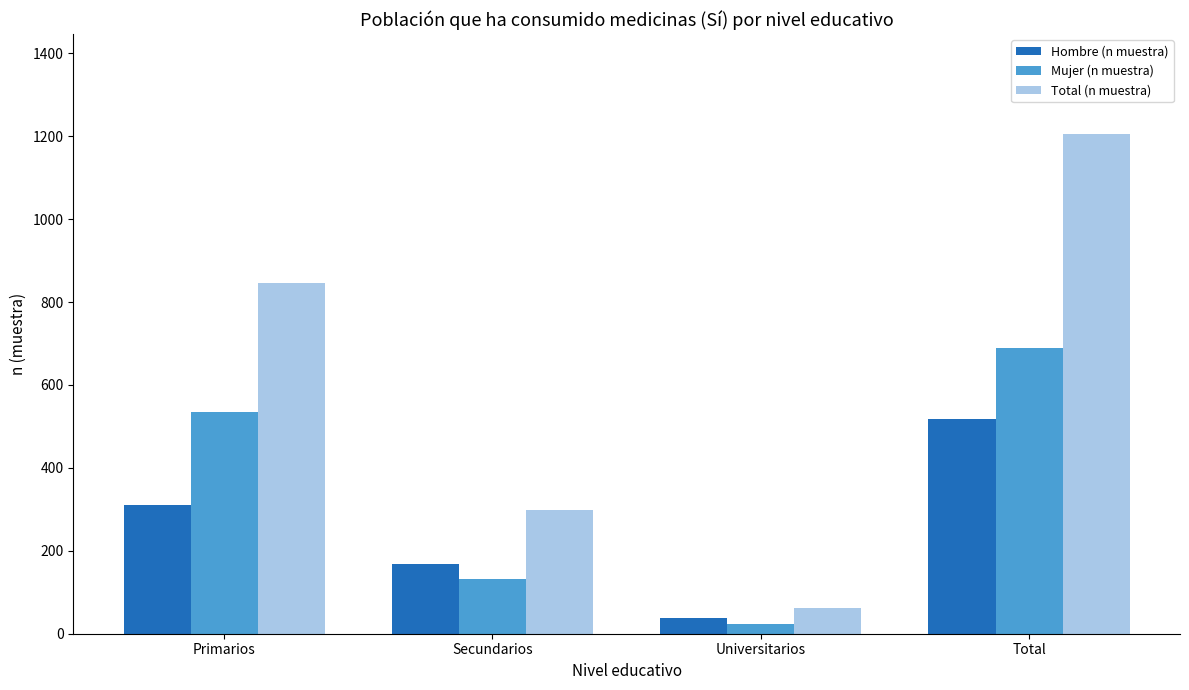

What is the average value of the Mujer (n muestra) series?

344